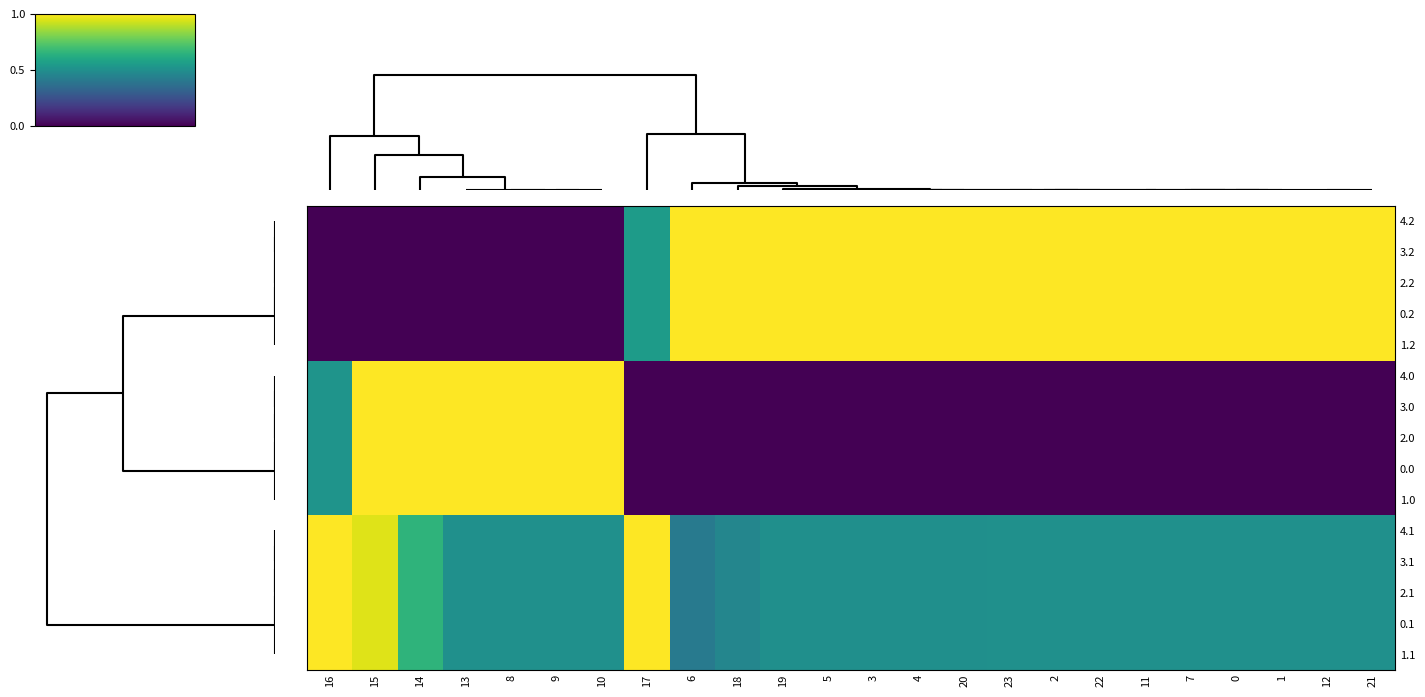

Count the number of data series in this chart.

15